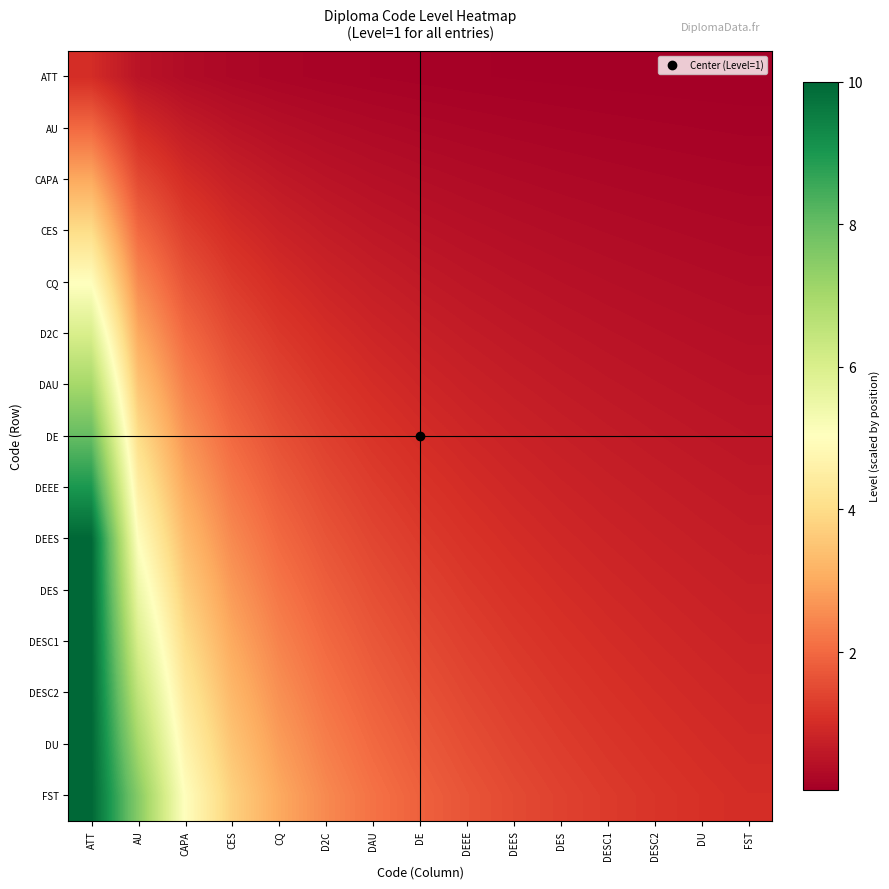

What is the spread (max minus min) of values at DESC2?

1.1